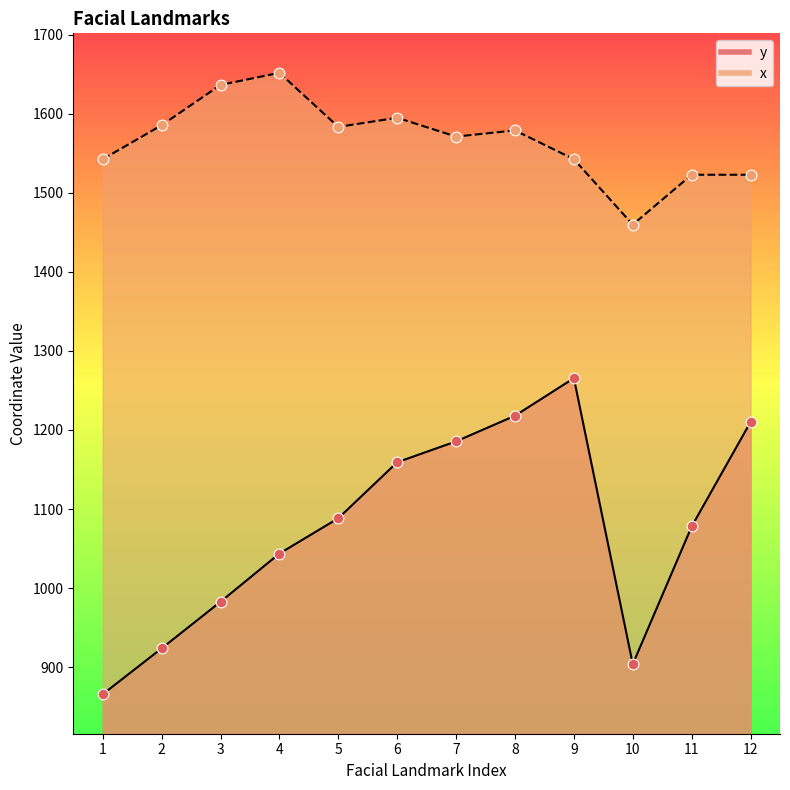

What are all the series names shown in the legend?

y, x